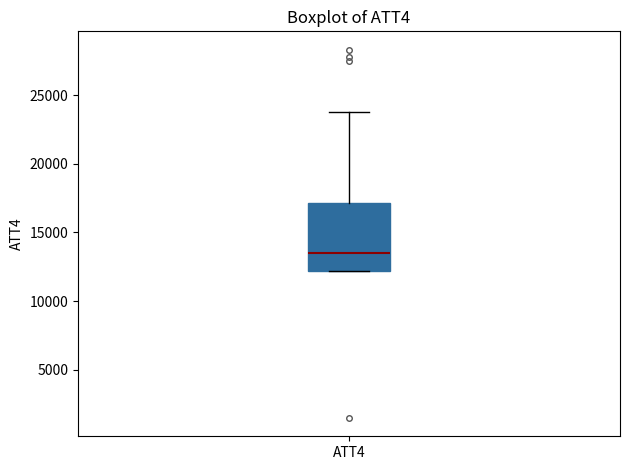

Transcribe this box plot: give where the median line is, the range the box spans, and where the two whiskers end, as read against the y-axis. The values are not printed on the chart, so give them approximately, as read against the axis.

median 13500, box 12000 to 17000, whiskers 12000 to 24000